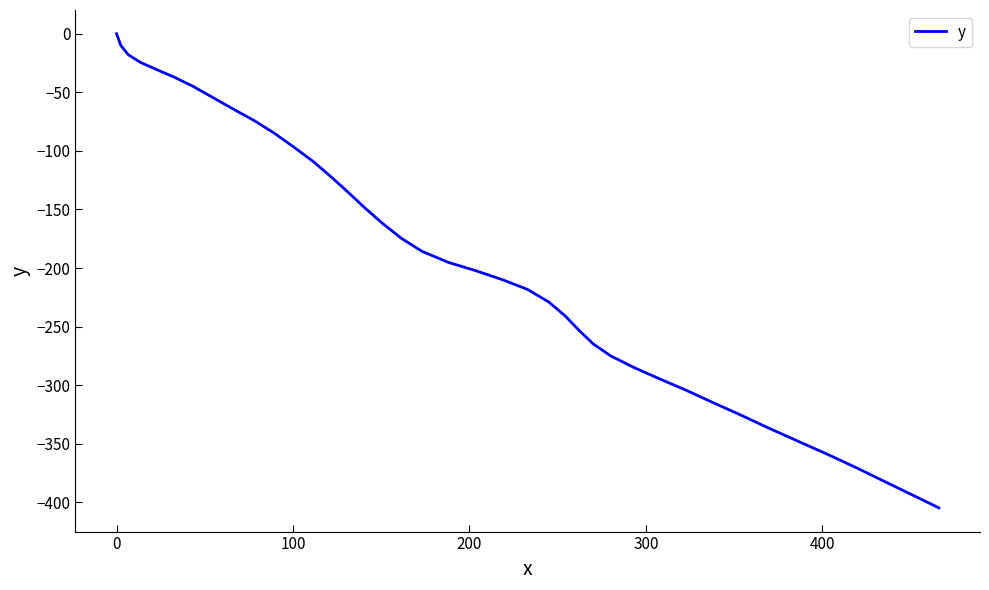

What is the difference between the maximum and minimum values?

404.6